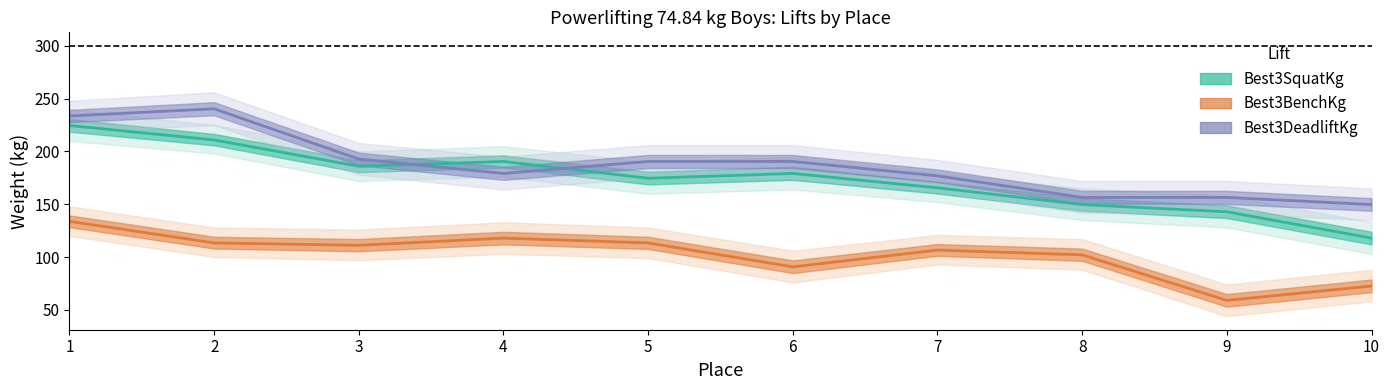

True or false: Best3BenchKg and Best3DeadliftKg intersect in this chart.

False